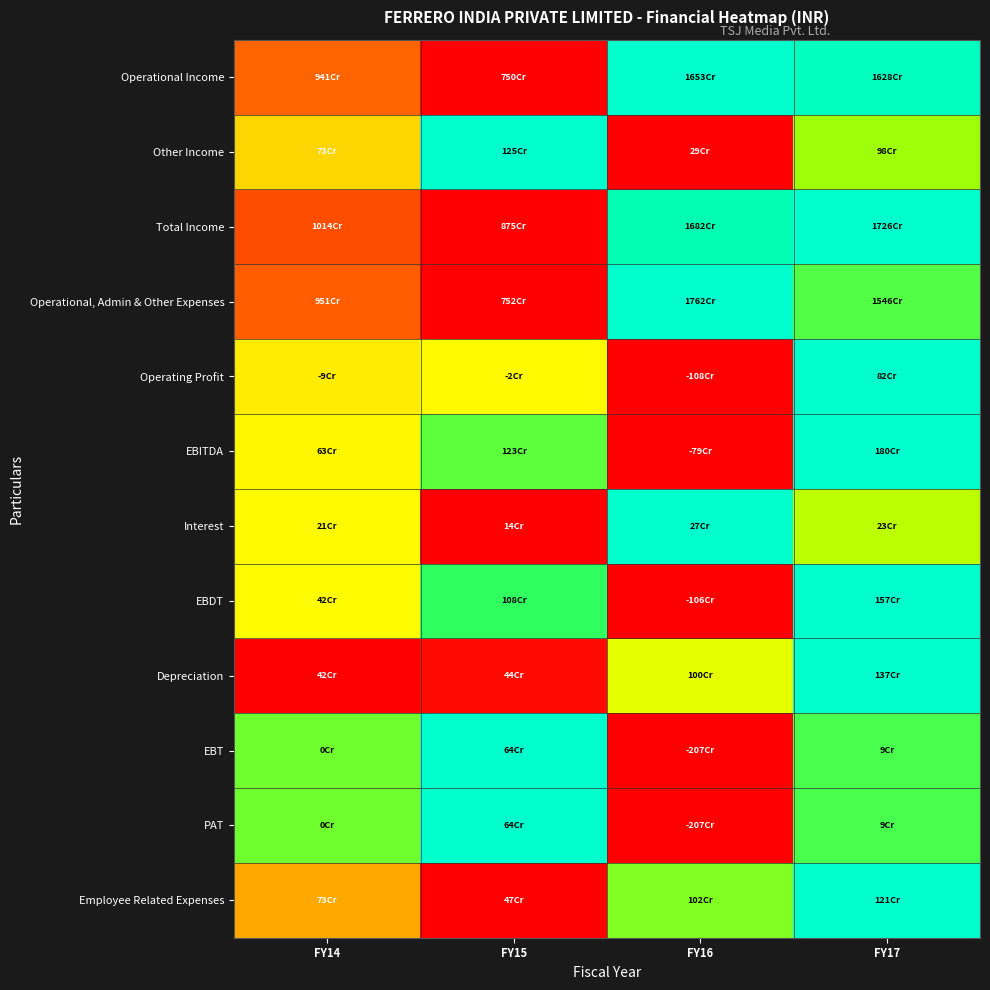

What is the spread (max minus min) of values at FY17?

0.3